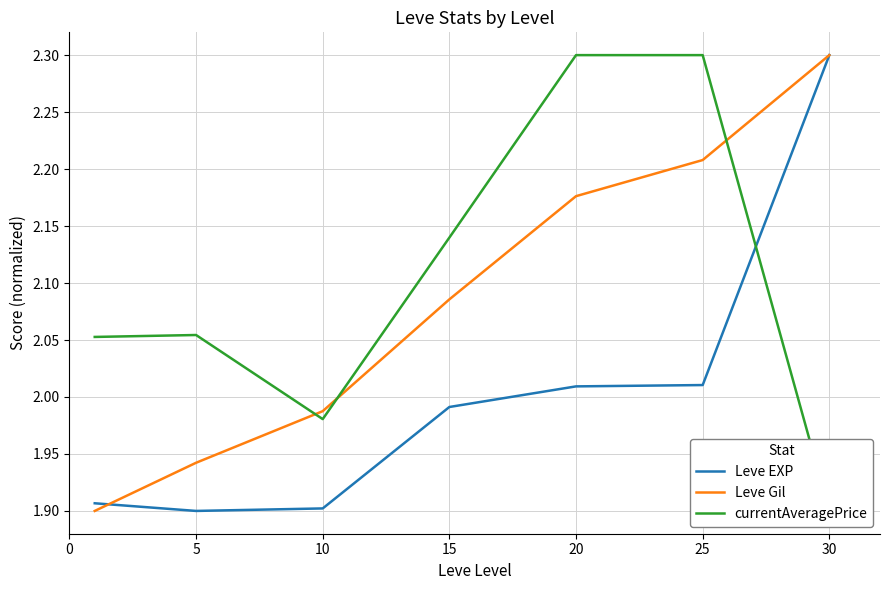

Which has a higher value, 20 or 15?

20